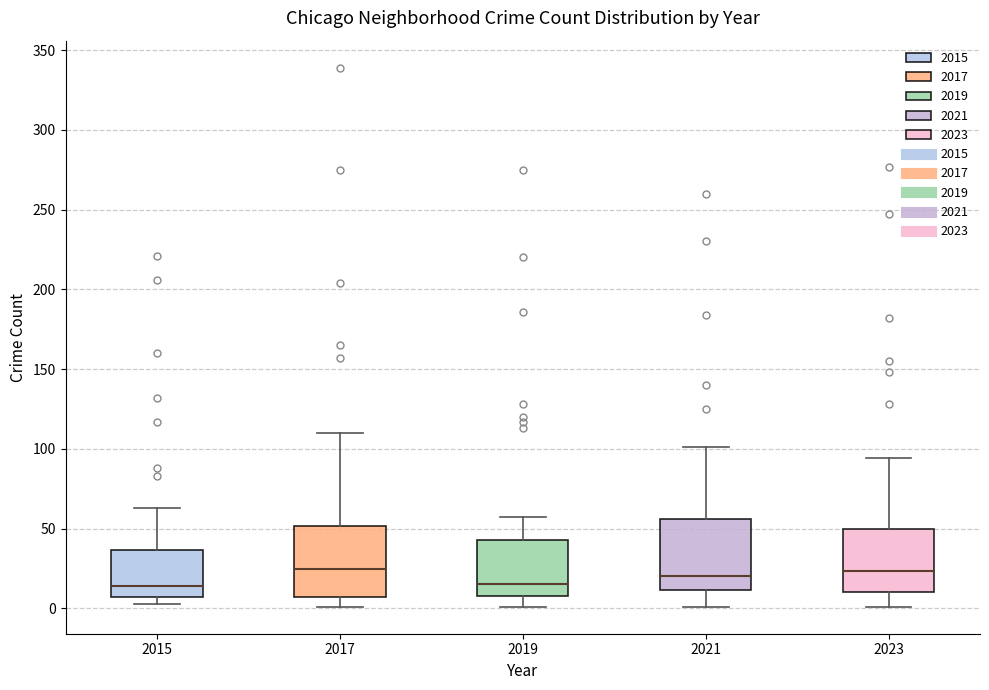

Reading left to right, transcribe this box plot: for each box, give where its median line is, the range the box spans, and where its two whiskers end, as read against the y-axis. The values are not printed on the chart, so give them approximately, as read against the axis.

2015: median 15, box 5 to 35, whiskers 5 (just below the box's lower edge) to 65
2017: median 25, box 5 to 50, whiskers 0 to 110
2019: median 15, box 10 to 45, whiskers 0 to 55
2021: median 20, box 10 to 55, whiskers 0 to 100
2023: median 25, box 10 to 50, whiskers 0 to 95